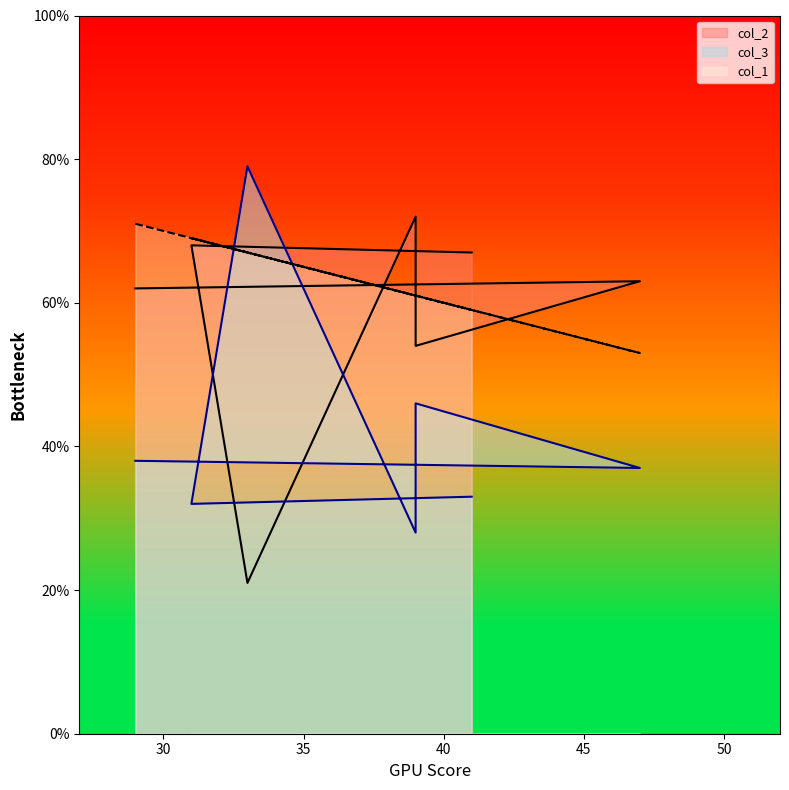

What is the minimum value for col_2?

21